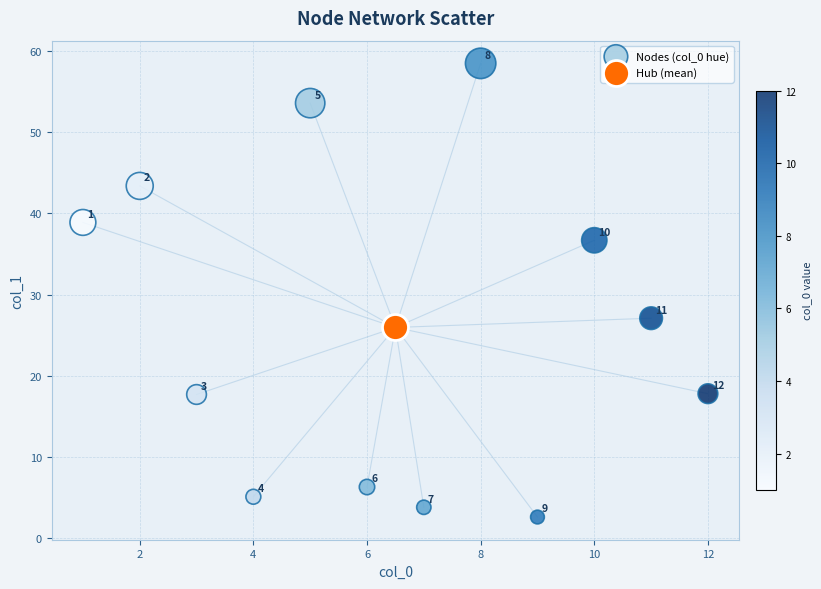

What are all the series names shown in the legend?

Nodes (col_0 hue), Hub (mean)